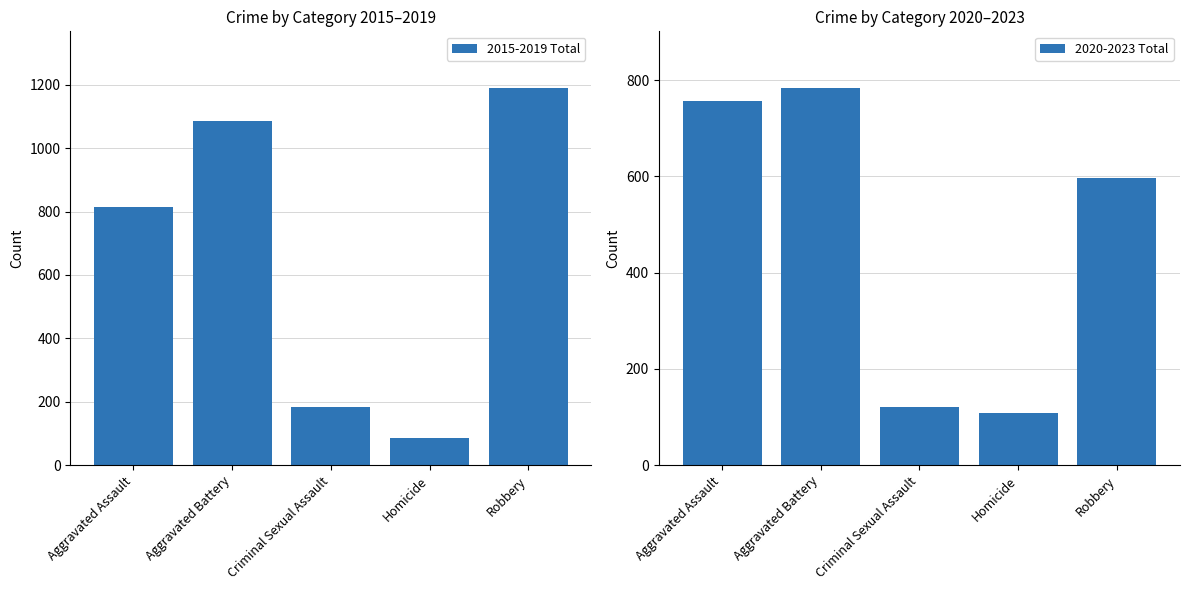

At which label does 2020-2023 Total reach its peak?

Aggravated Battery